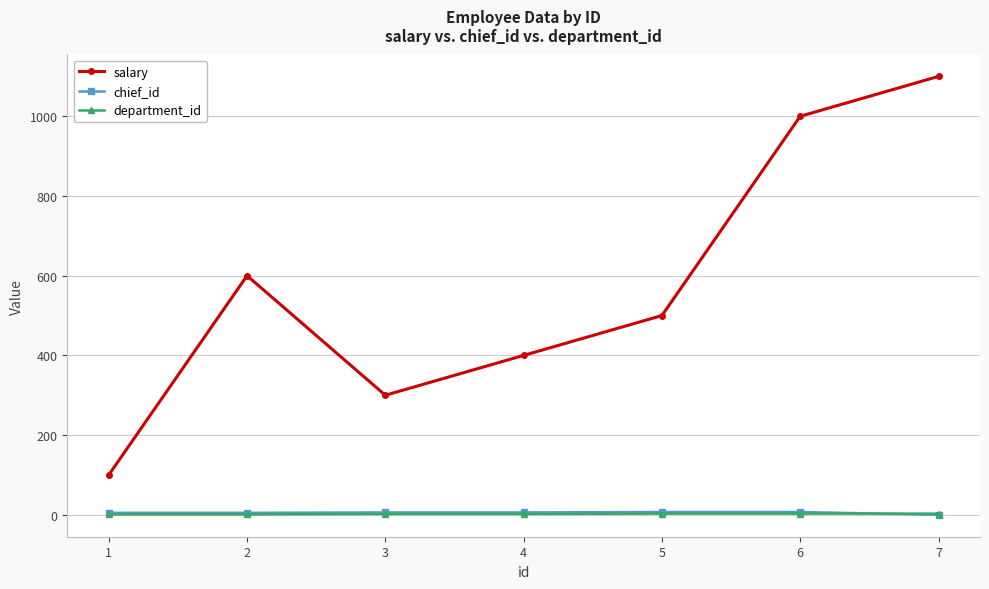

Which series changed the most between 3 and 4?

salary